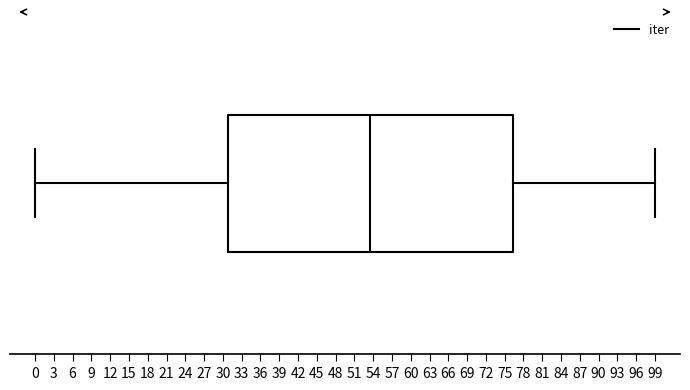

Transcribe this box plot: give where the median line is, the range the box spans, and where the two whiskers end, as read against the x-axis. The values are not printed on the chart, so give them approximately, as read against the axis.

median 53.5, box 31.0 to 76.5, whiskers 0.0 to 99.0